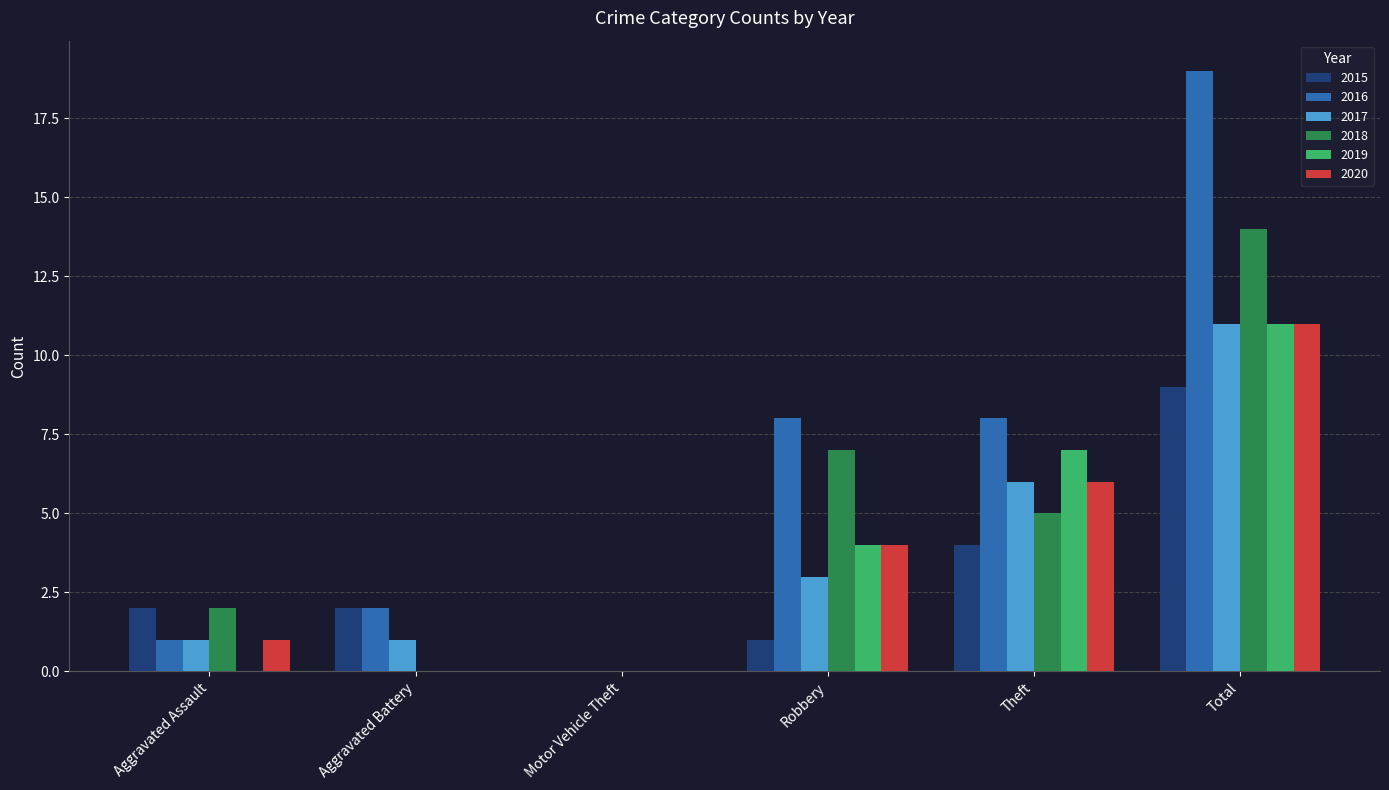

Between Robbery and Total, which series saw the biggest shift?

2016